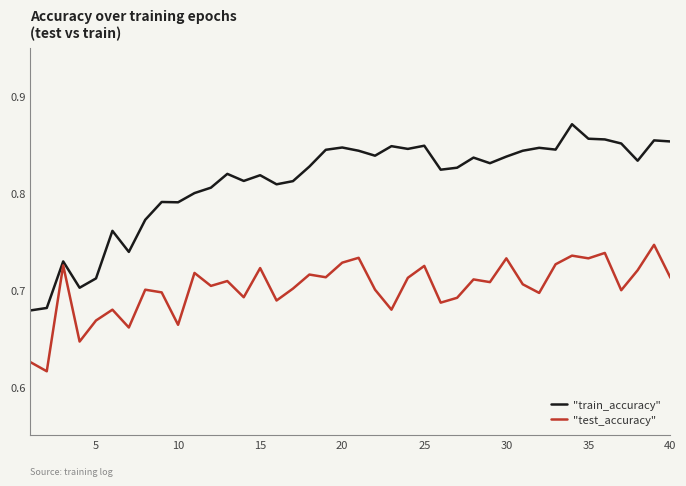

What are all the series names shown in the legend?

"train_accuracy", "test_accuracy"